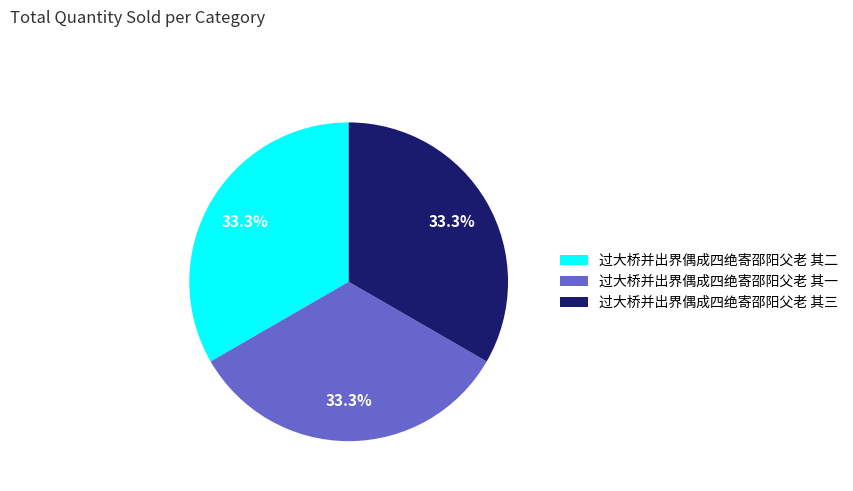

What percentage is NOT represented by 过大桥并出界偶成四绝寄邵阳父老 其三?

66.7%